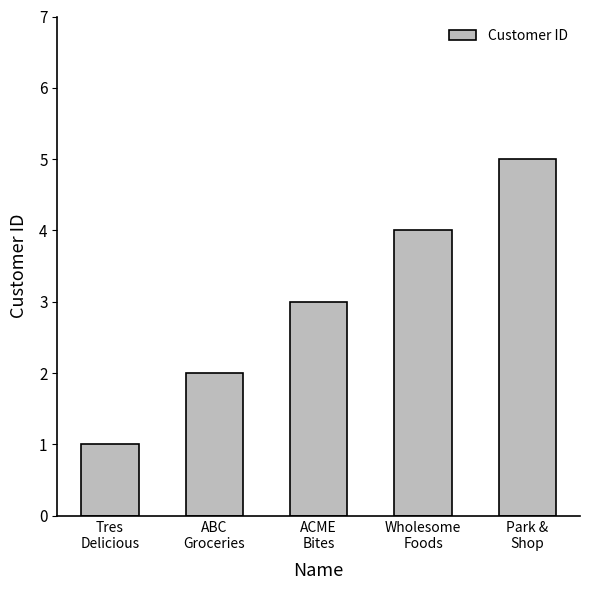

Reading left to right, transcribe all the data shown in this chart.

1	2	3	4	5